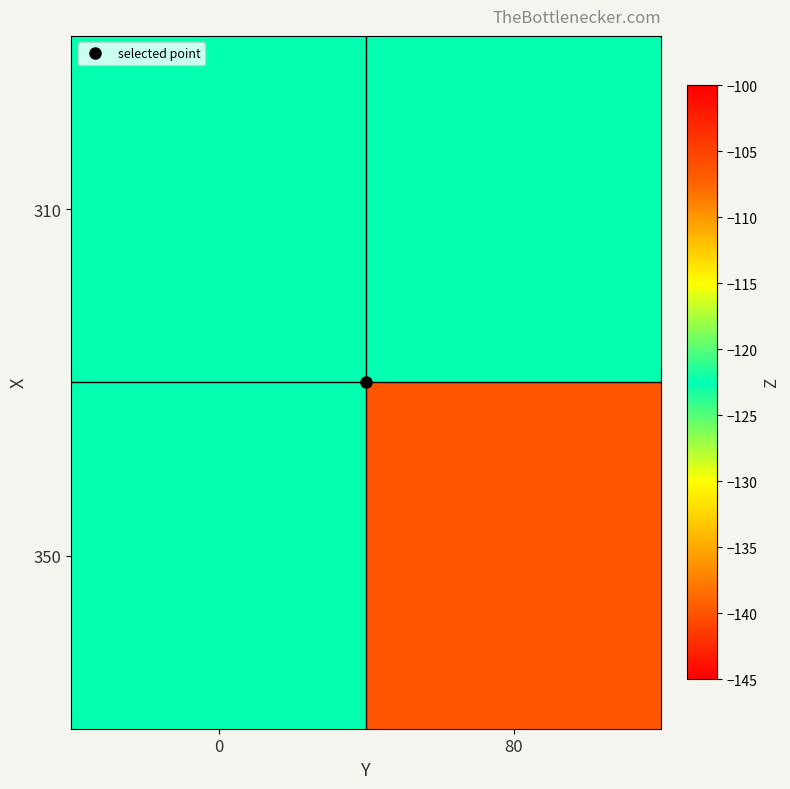

How many data points does each series have?

2